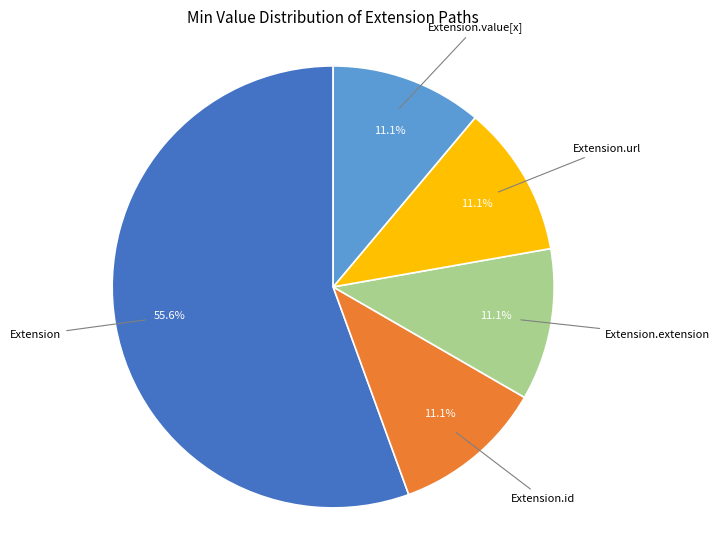

Count the number of slices in the pie.

5